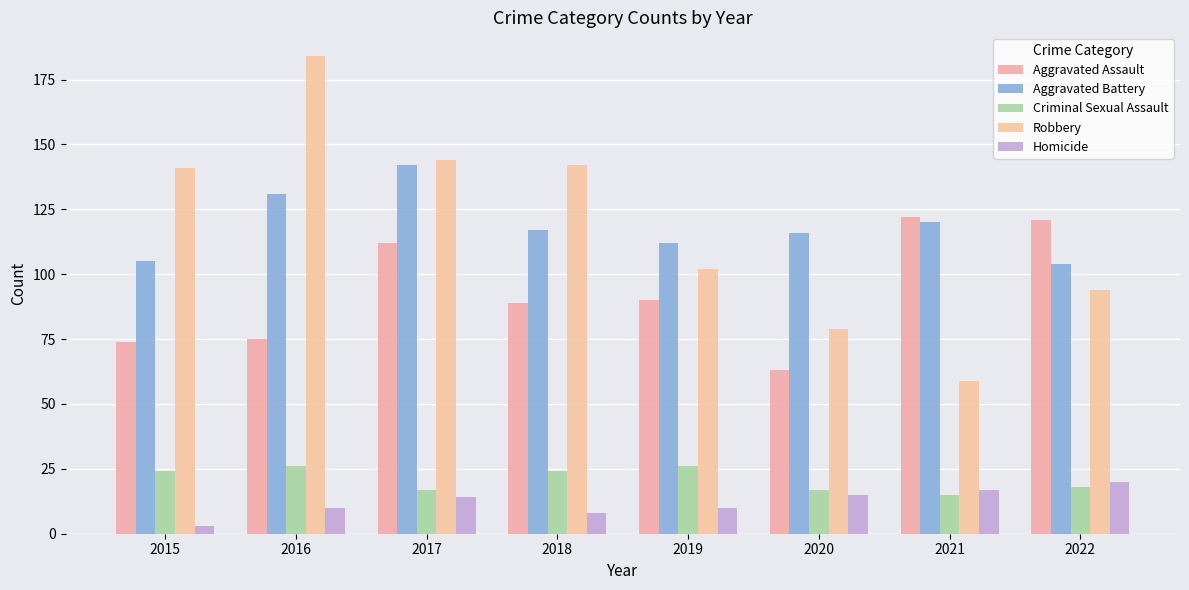

How many values in the Homicide series are below 14?

4